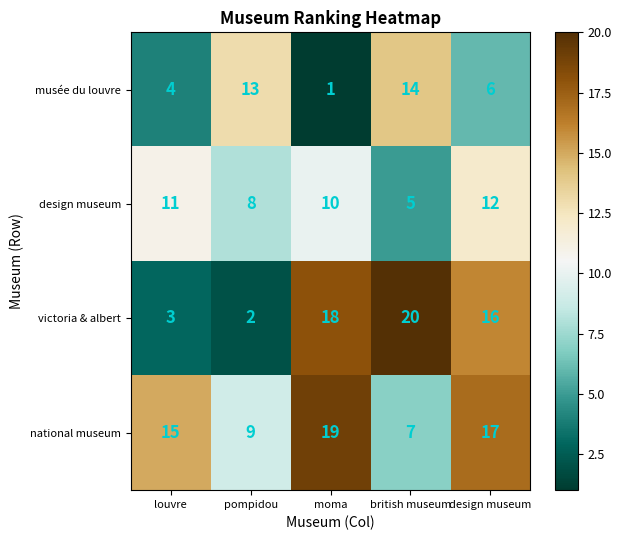

Rank the series by their maximum value, from highest to lowest.

victoria & albert, national museum, musée du louvre, design museum